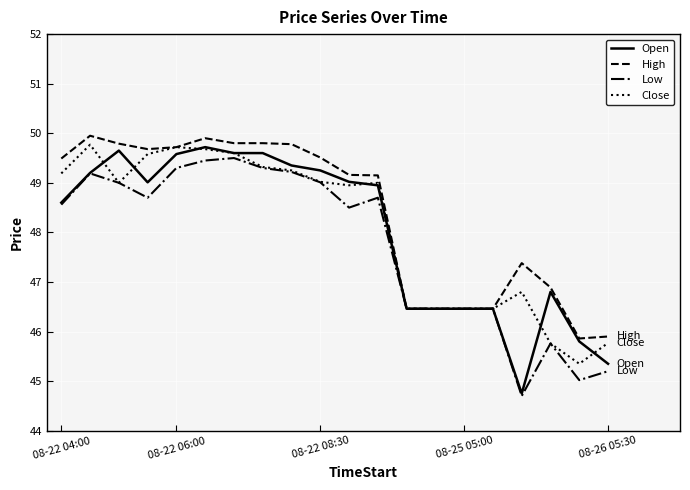

Which series has the widest spread of values?

Open